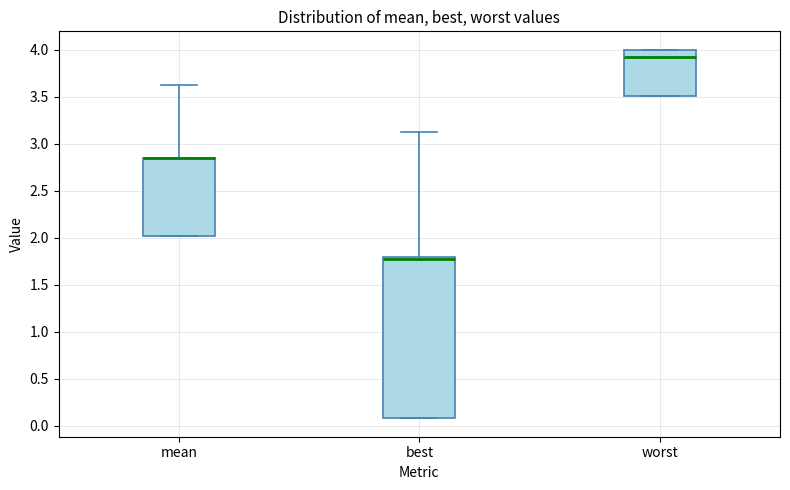

Reading left to right, transcribe this box plot: for each box, give where its median line is, the range the box spans, and where its two whiskers end, as read against the y-axis. The values are not printed on the chart, so give them approximately, as read against the axis.

mean: median 2.85 (drawn on the box's upper edge), box 2.00 to 2.85, whiskers 2.00 to 3.60
best: median 1.80 (just below the box's upper edge), box 0.10 to 1.80, whiskers 0.10 to 3.10
worst: median 3.90, box 3.50 to 4.00, whiskers 3.50 to 4.00